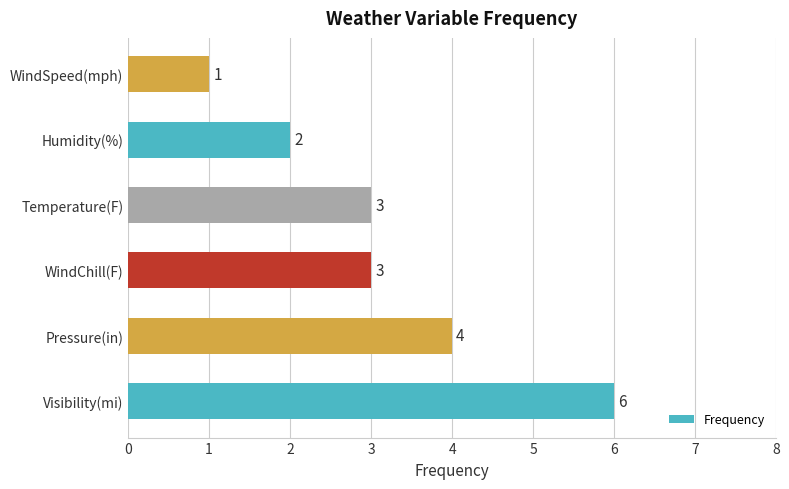

How many bars are there in total?

6